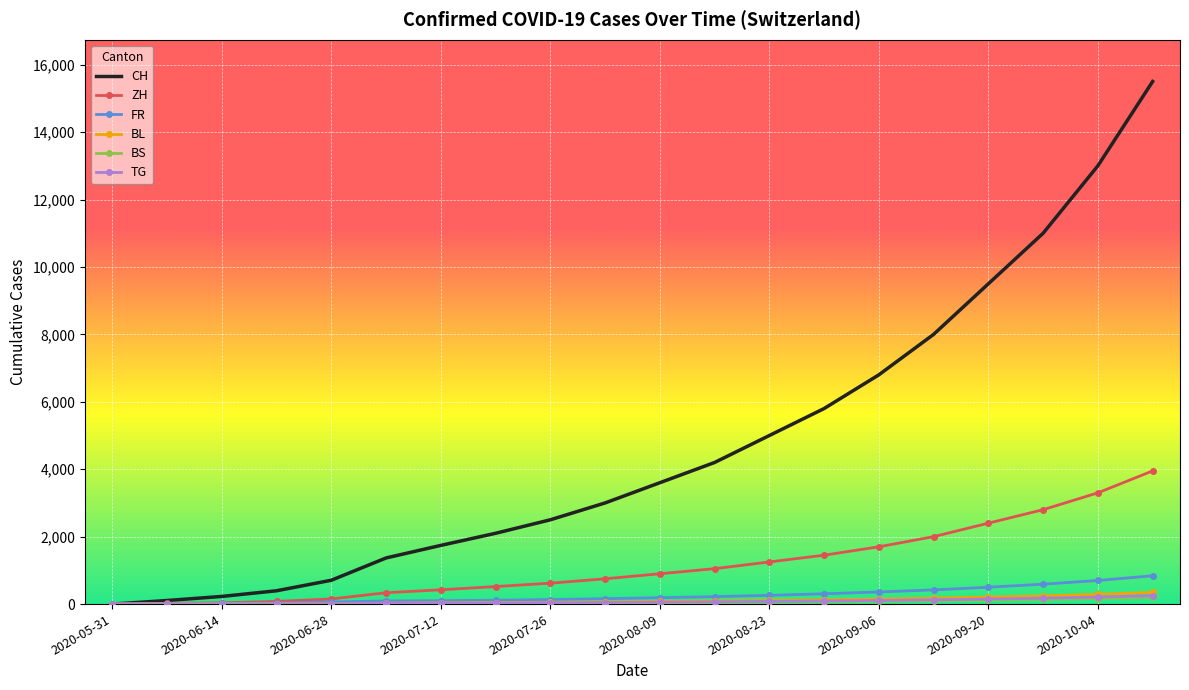

What is the maximum value shown in the chart?

15500